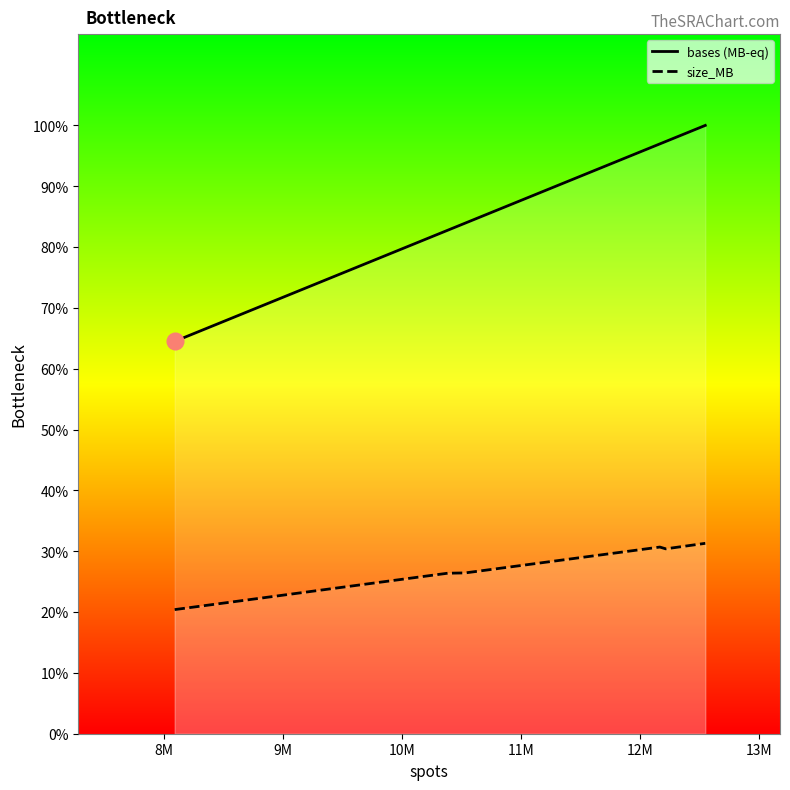

What are all the series names shown in the legend?

bases (MB-eq), size_MB